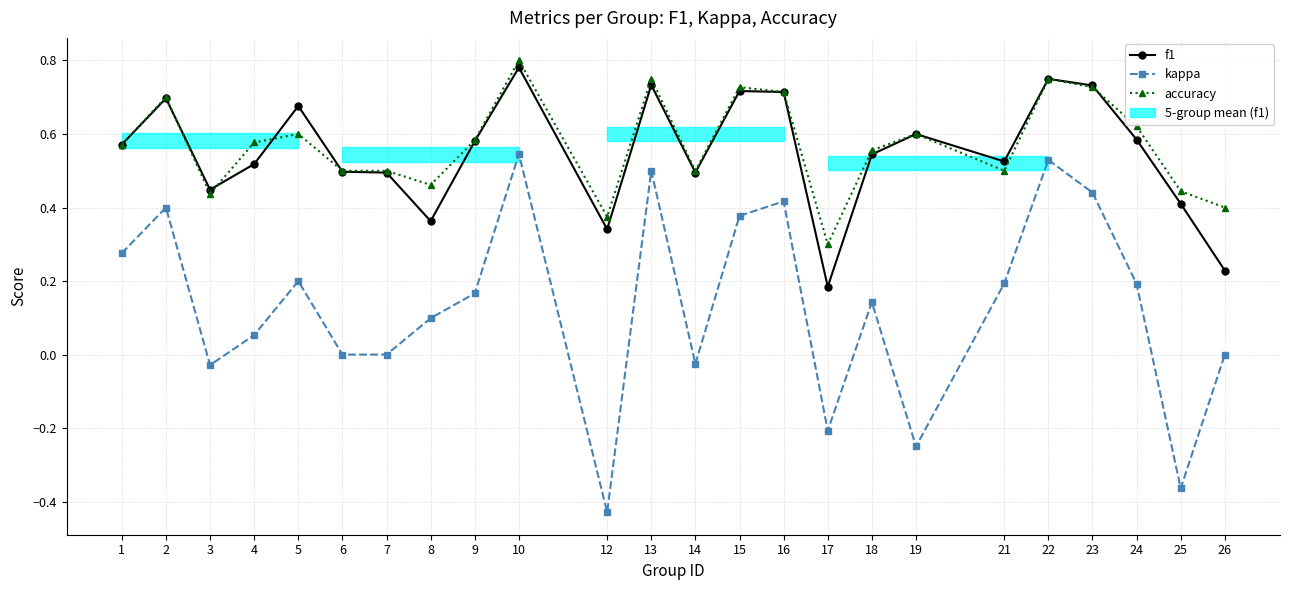

What are all the series names shown in the legend?

f1, kappa, accuracy